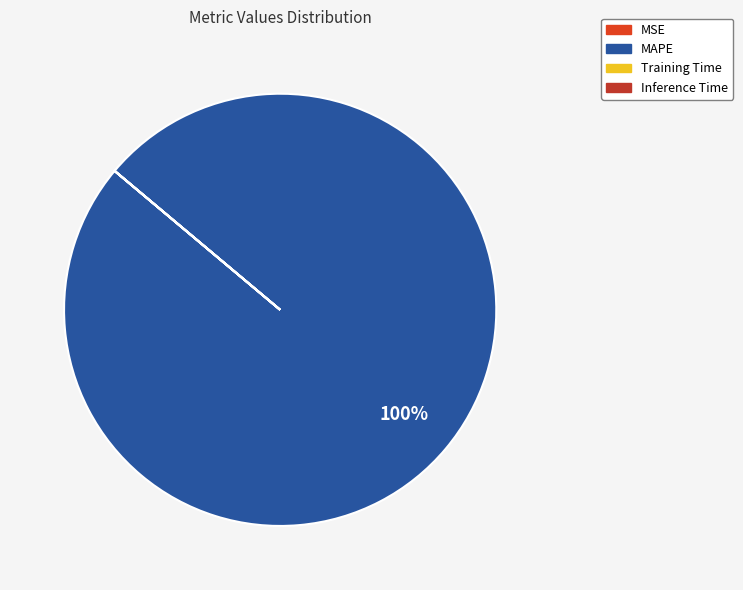

To the nearest percent, what is the difference between the Training Time and MAPE slice percentages?

100%